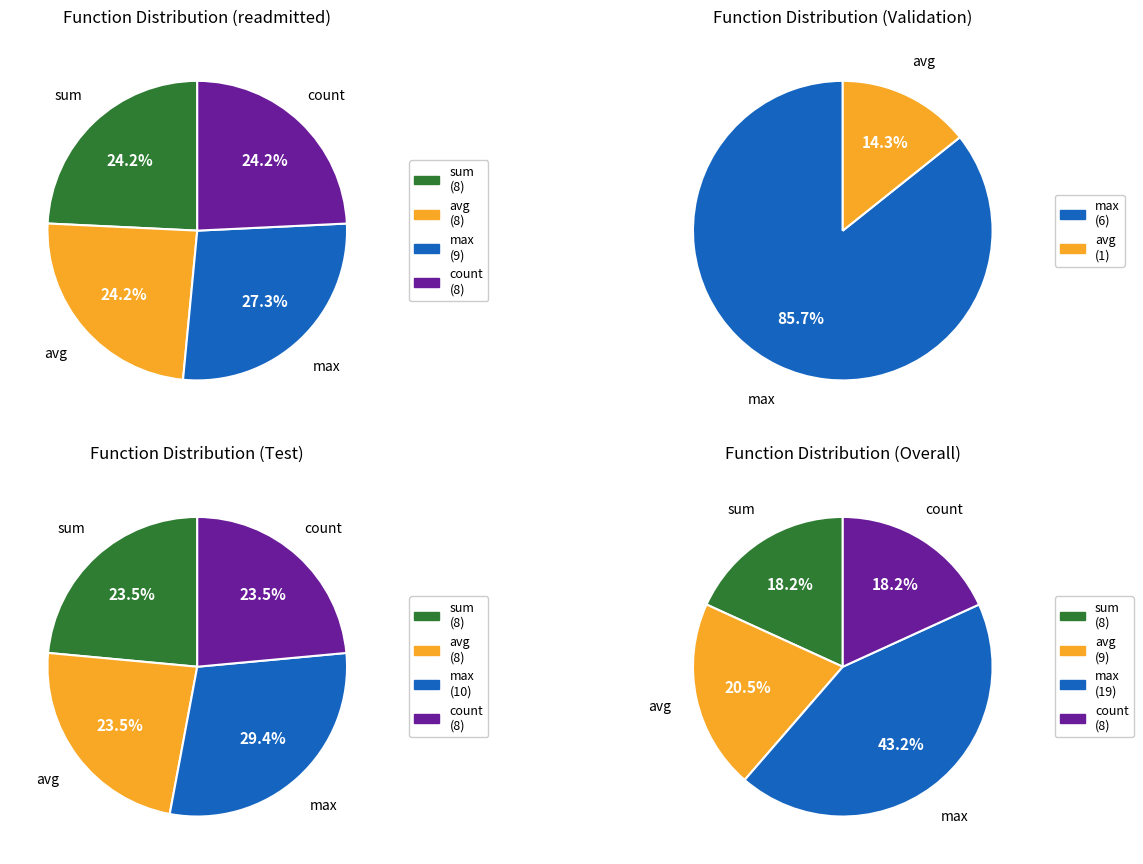

How many segments does this pie chart have?

4